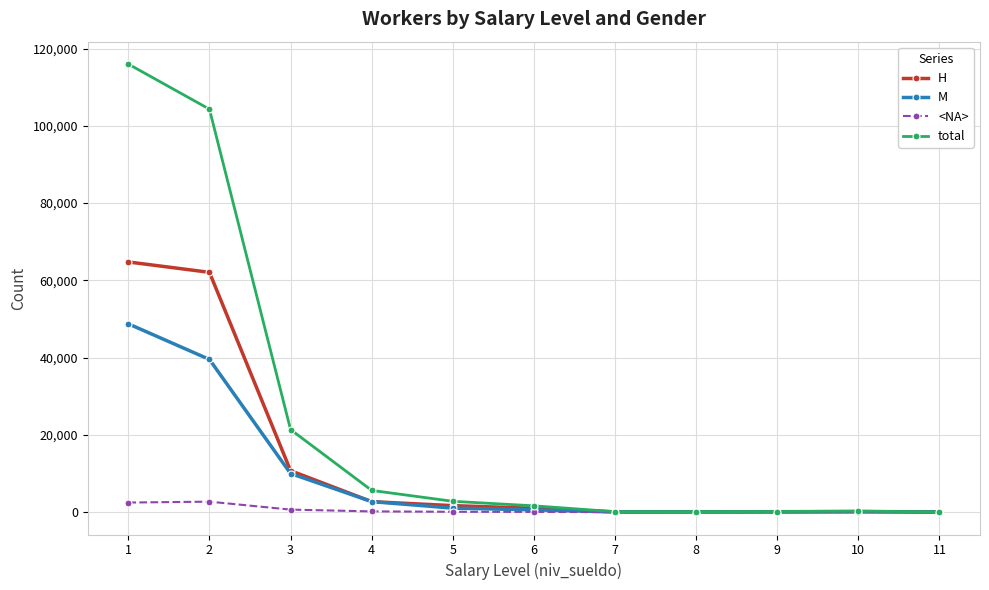

Rank the series by their maximum value, from lowest to highest.

<NA>, M, H, total